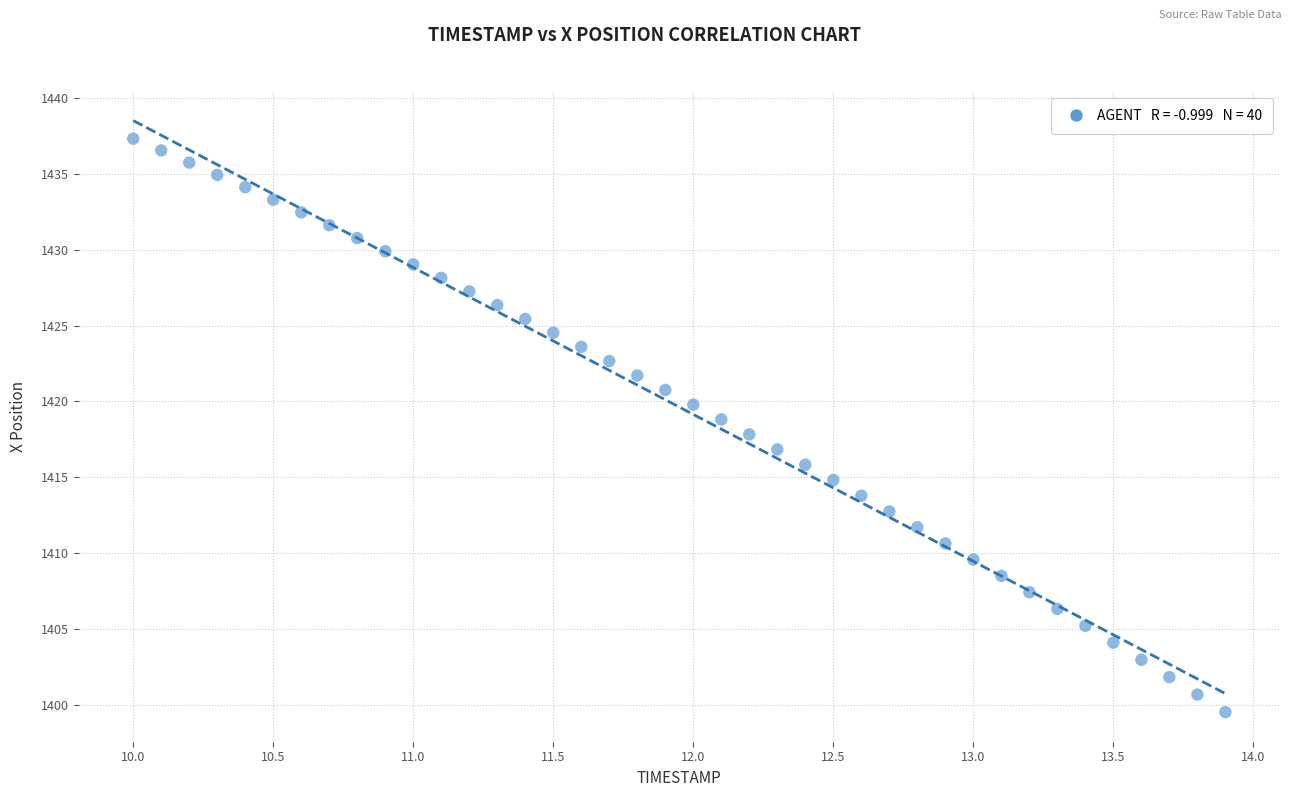

What is the range of X values (max minus min)?

3.9